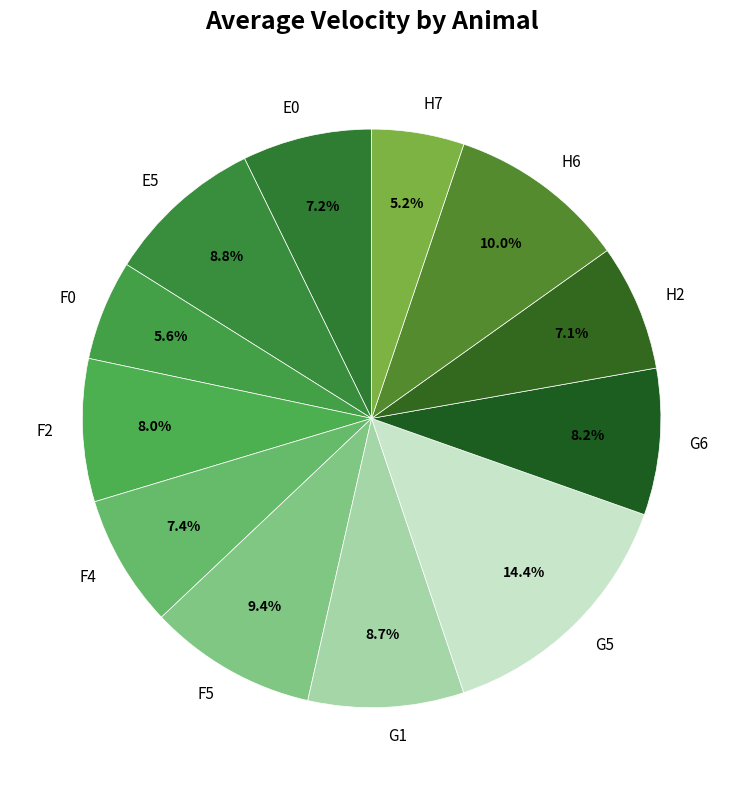

How many segments does this pie chart have?

12